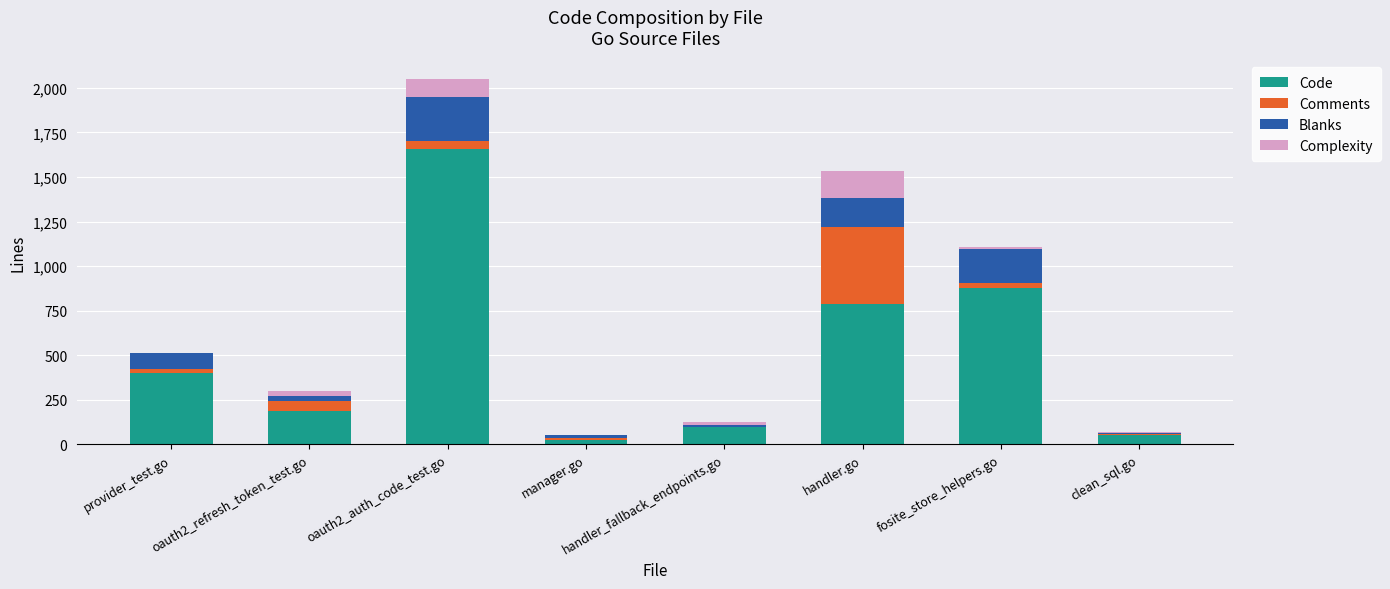

At which category is the sum across all series the highest?

oauth2_auth_code_test.go